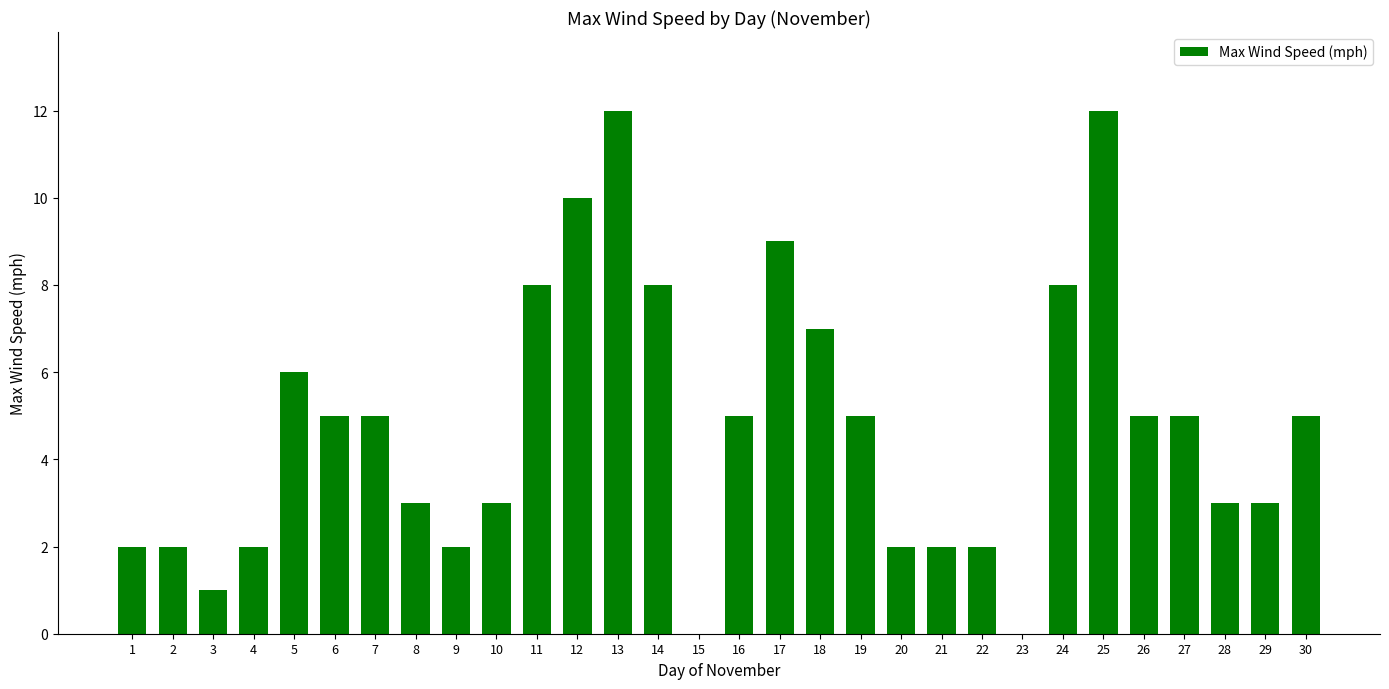

What is the sum of the values at 27 and 7?

10